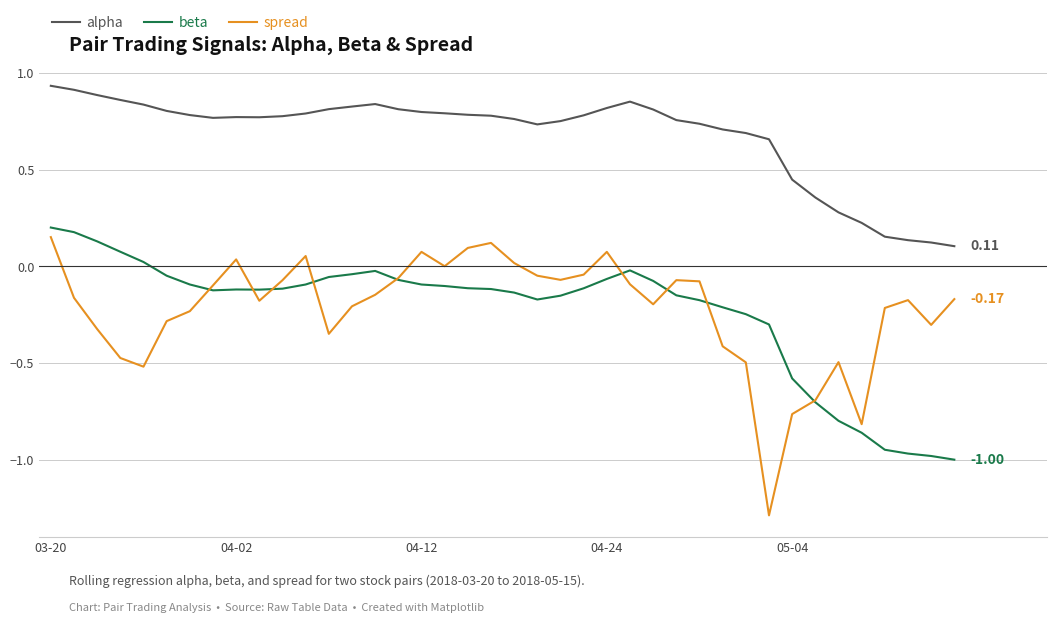

Which series has the largest total across all categories?

alpha